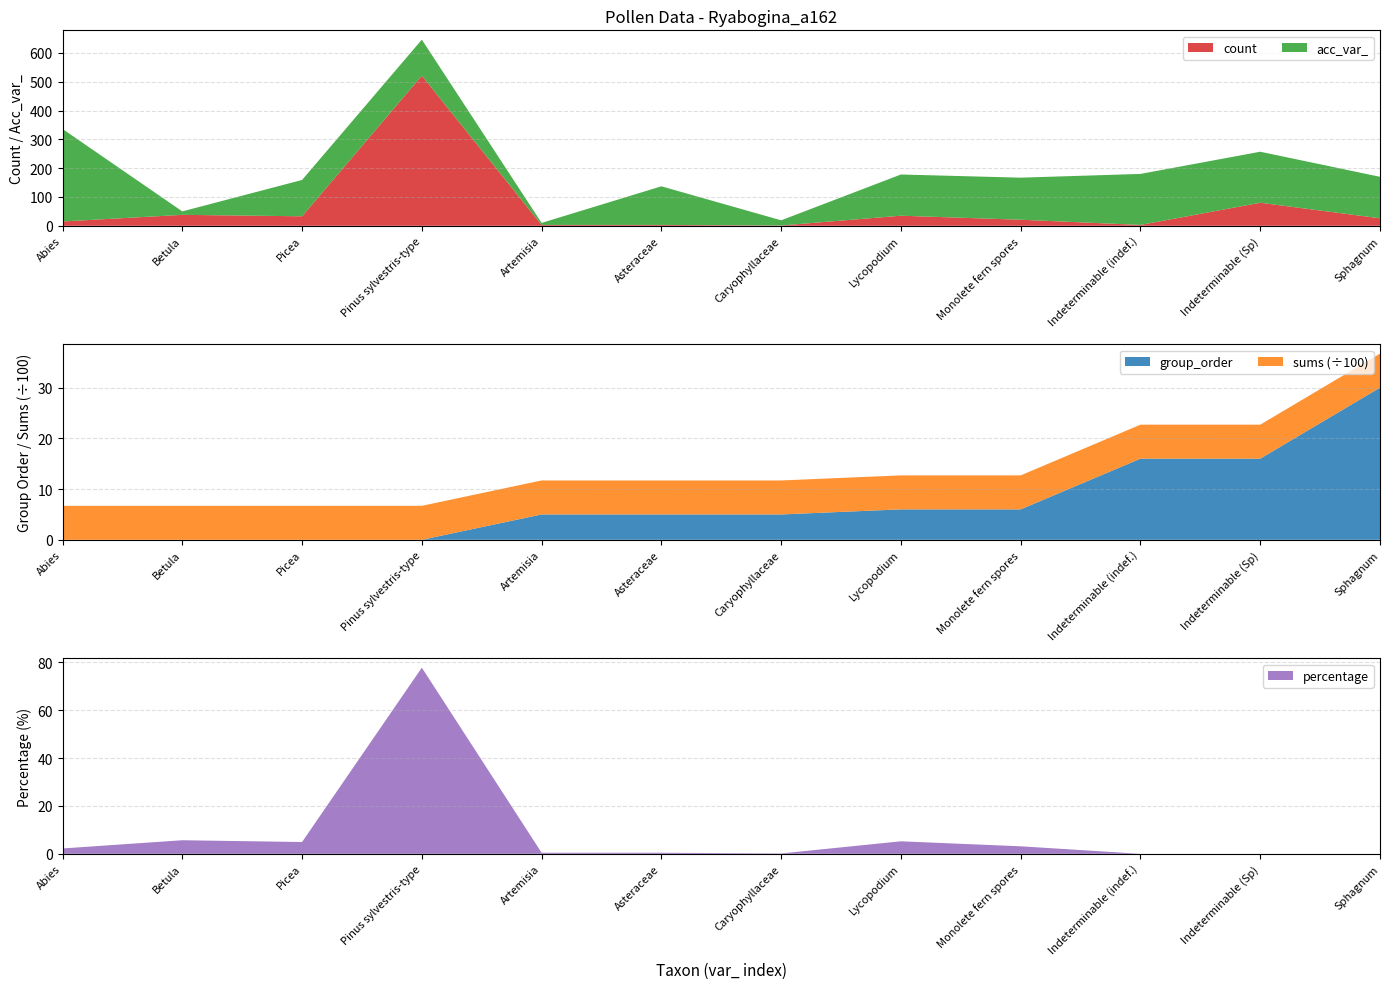

Reading left to right, what are all the values shown in this chart?

count: 15.0	38.0	33.0	521.0	3.0	3.0	1.0	35.0	21.0	3.0	80.0	26.0
acc_var_: 321.0	12.0	126.0	125.0	7.0	134.0	18.0	143.0	146.0	177.0	177.0	144.0
group_order: 0.0	0.0	0.0	0.0	5.0	5.0	5.0	6.0	6.0	16.0	16.0	30.0
sums: 670.0	670.0	670.0	670.0	670.0	670.0	670.0	670.0	670.0	670.0	670.0	670.0
percentage: 2.2	5.7	4.9	77.8	0.4	0.4	0.1	5.2	3.1	0.0	0.0	0.0